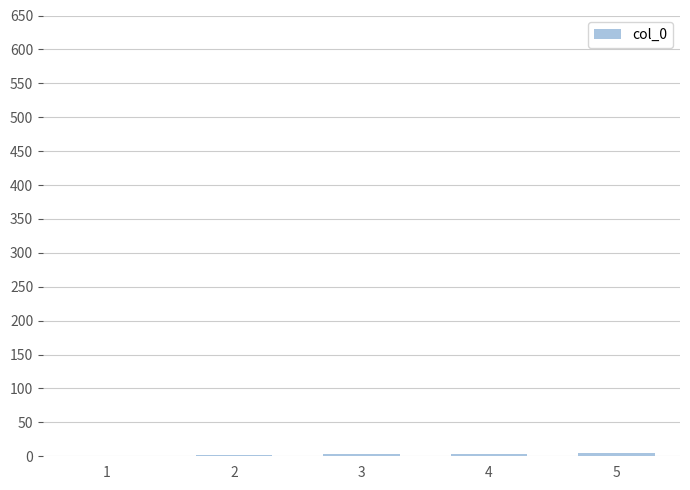

How many series are shown in this chart?

1